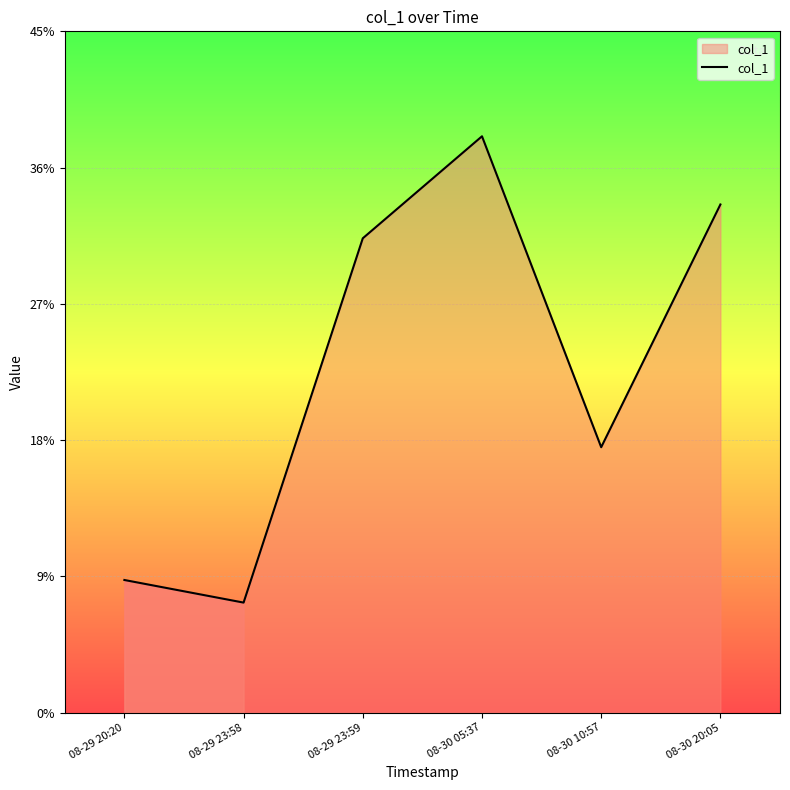

What is the ratio of the value at 08-30 20:05 to the value at 08-30 05:37?

0.9